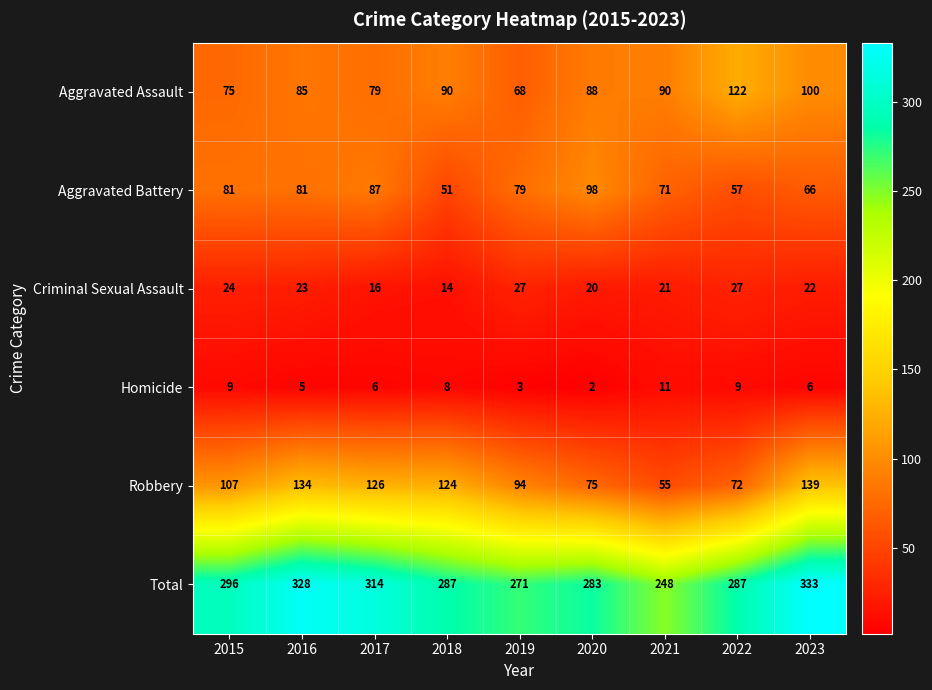

Which category has the highest value across all series?

2023